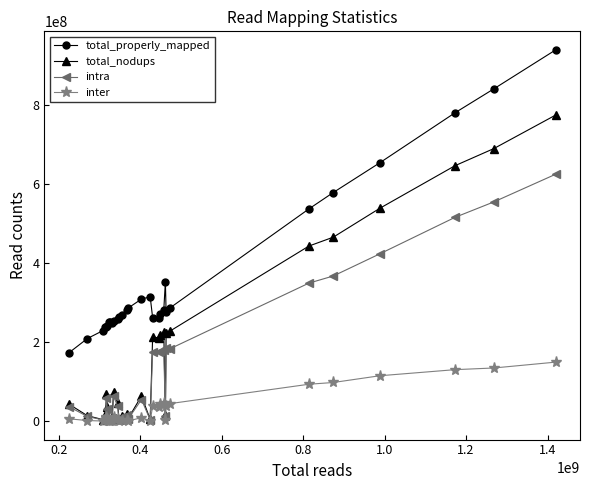

Which series has the largest range (max minus min)?

total_nodups